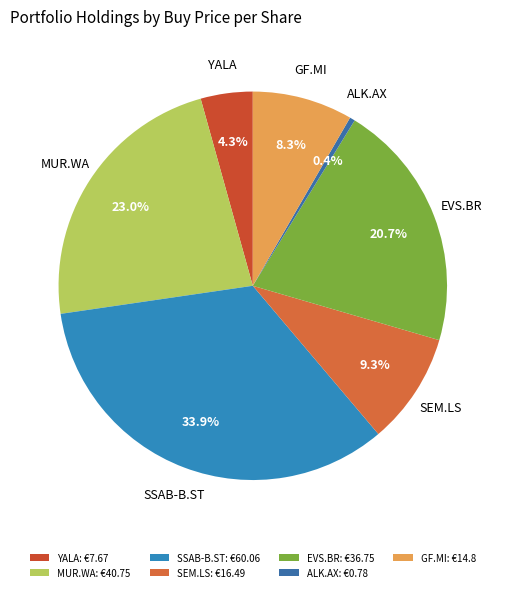

What percentage is the SEM.LS slice, to the nearest percent?

9%